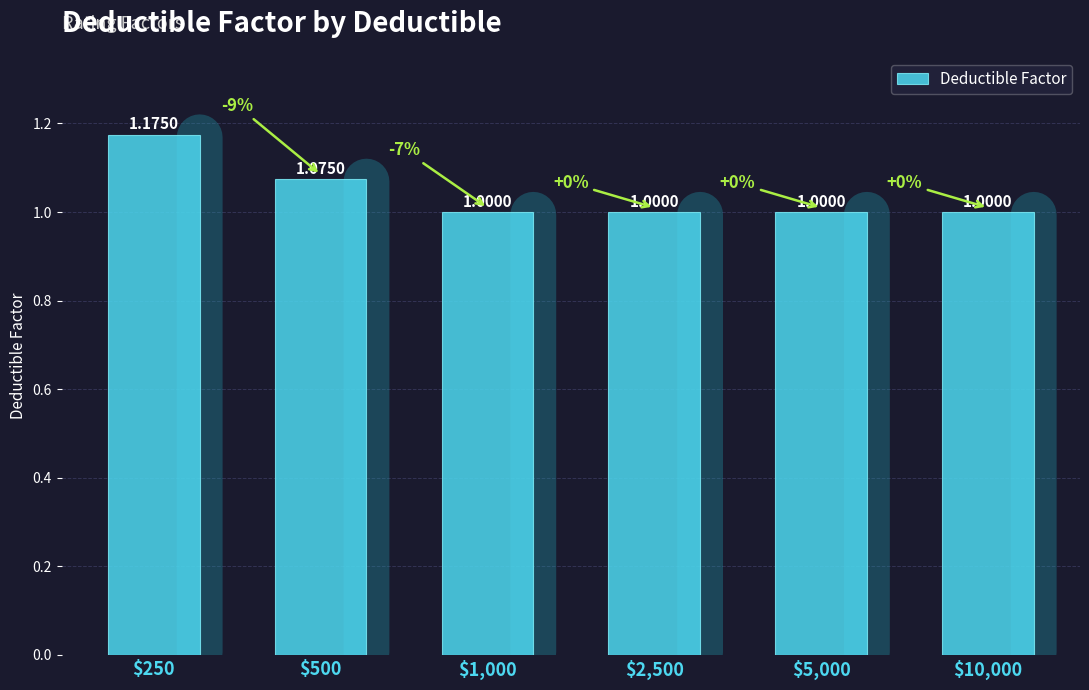

What is the difference between the maximum and second lowest values?

0.2